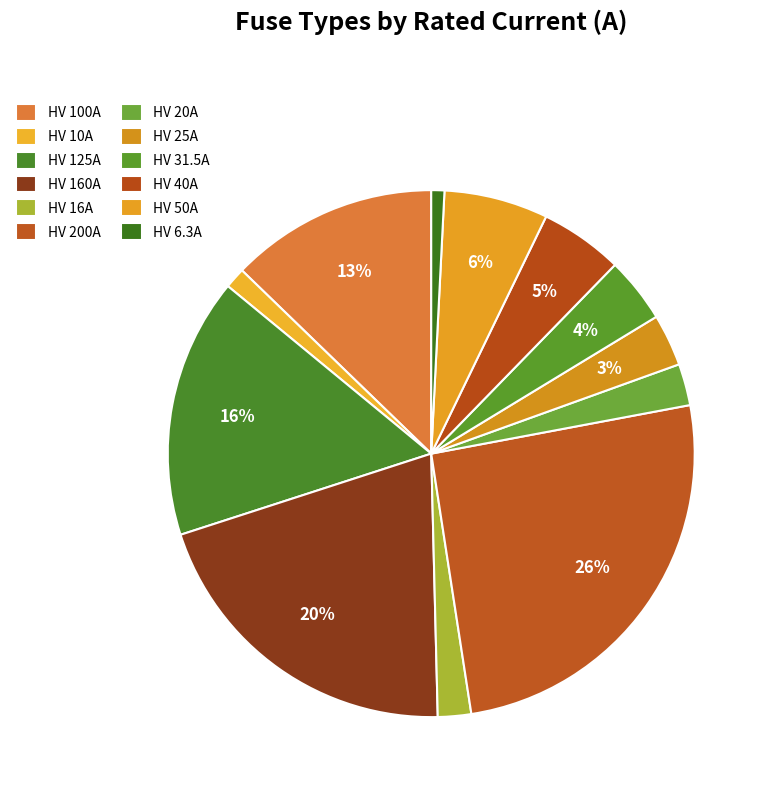

Is it true that HV 40A is 5% of the pie?

True